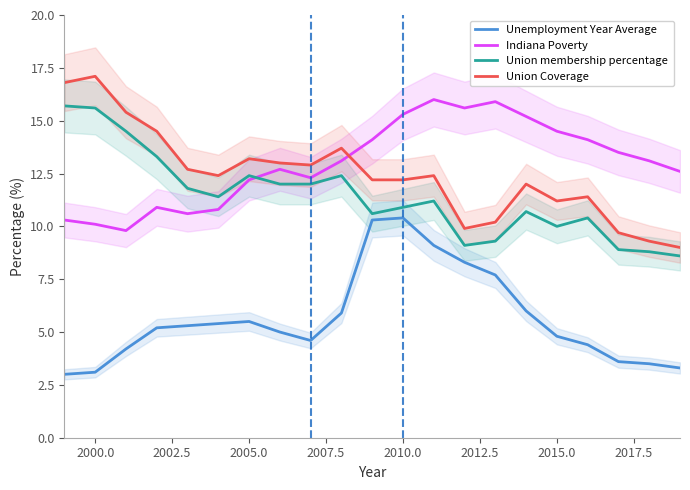

What is the value of the Unemployment Year Average point at the 4th from the left?

5.2